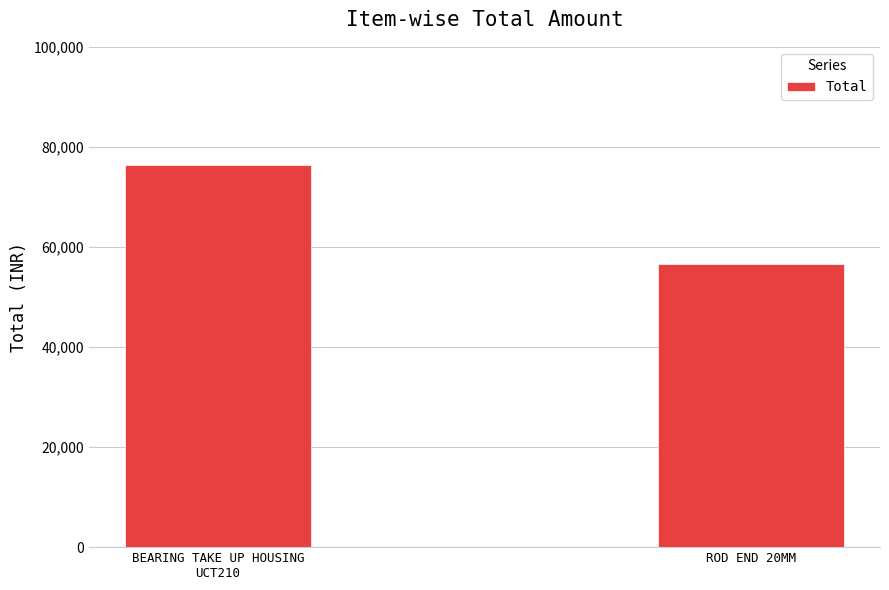

What is the sum of all values?

132820